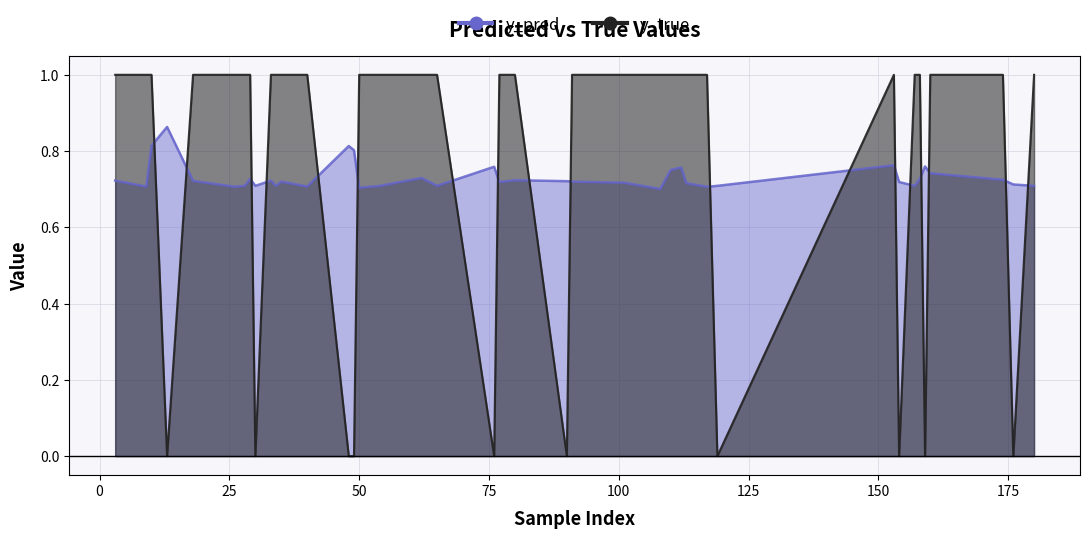

At which category is the sum across all series the highest?

10